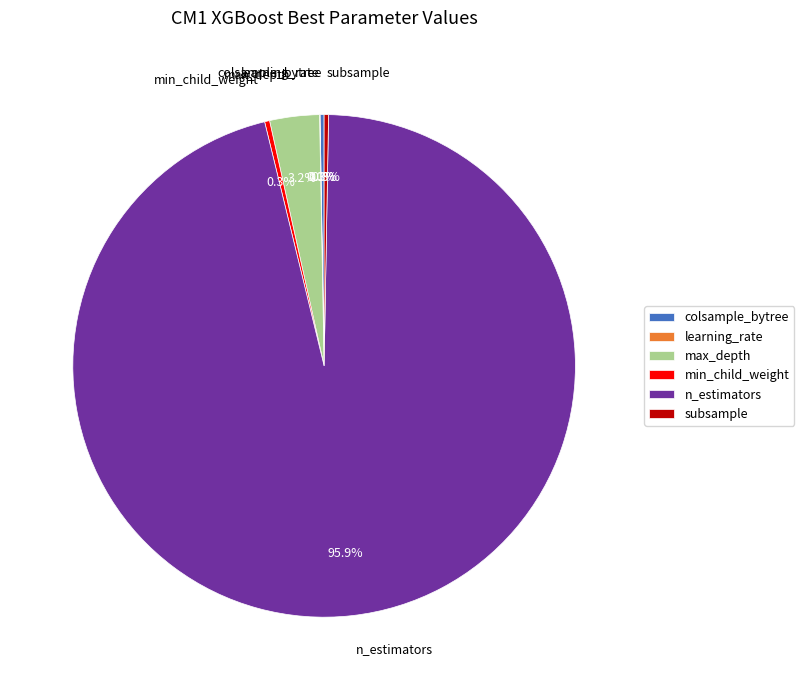

Is there any slice that represents more than half of the pie?

Yes